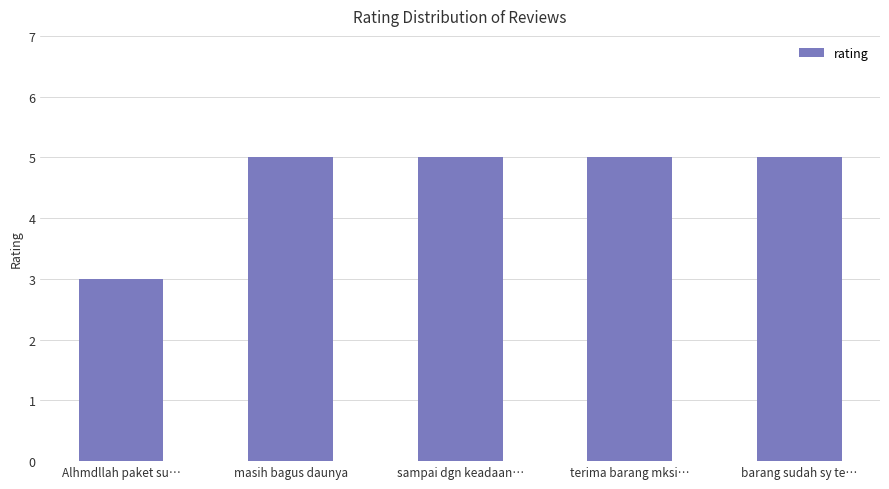

Reading left to right, list all the values displayed in this chart.

Alhmdllah paket su…=3	masih bagus daunya=5	sampai dgn keadaan…=5	terima barang mksi…=5	barang sudah sy te…=5